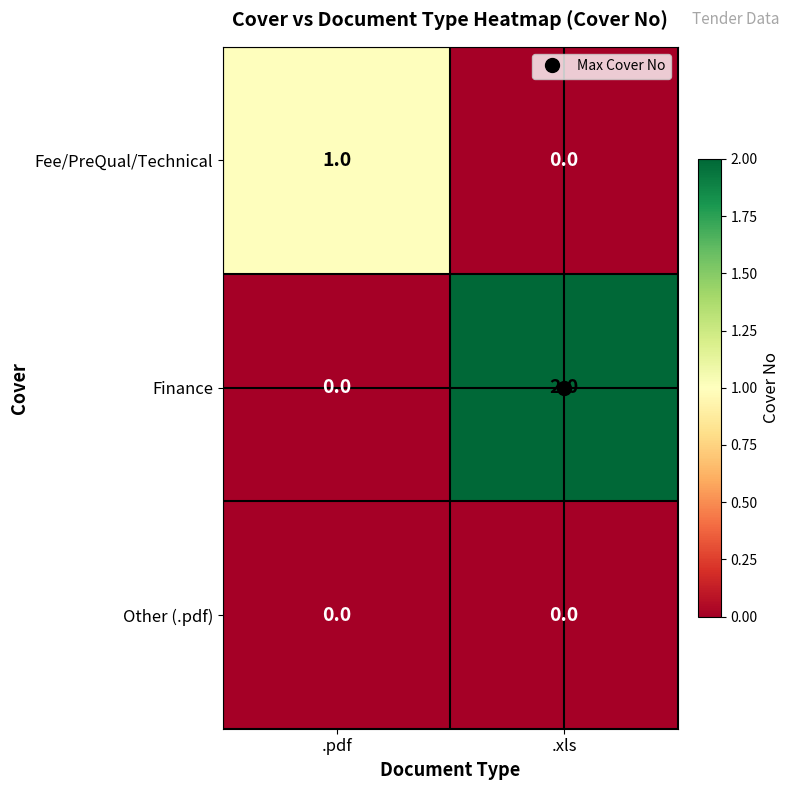

What is the spread (max minus min) of values at .pdf?

1